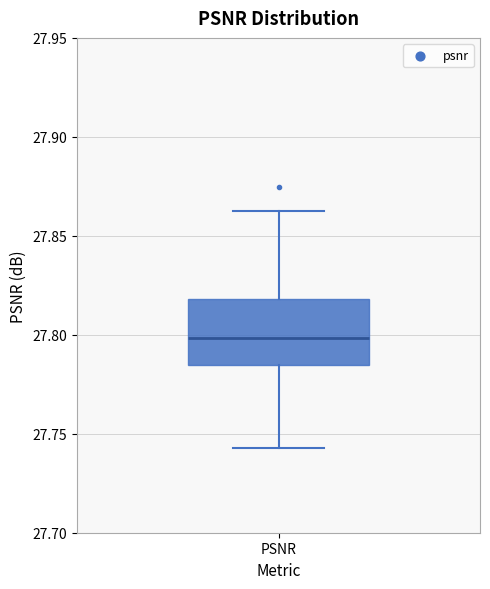

Read this box plot against the y-axis: the position of the median line, the range covered by the box, and the ends of both whiskers. The values are not printed on the chart, so give them approximately, as read against the axis.

median 27.800, box 27.785 to 27.820, whiskers 27.745 to 27.865